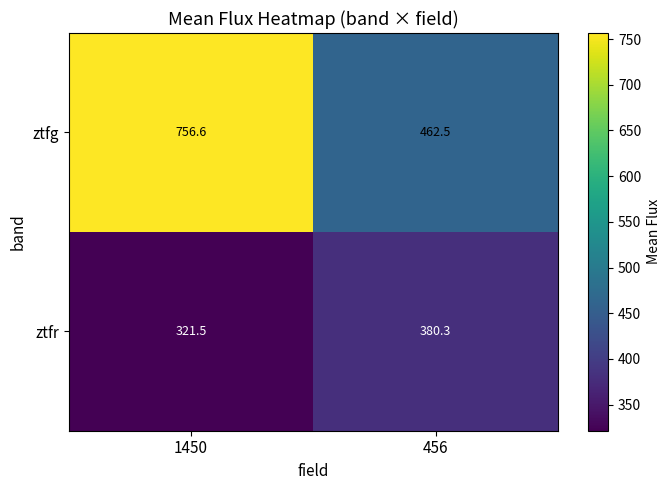

What is the difference between the highest and lowest values at 1450?

435.1